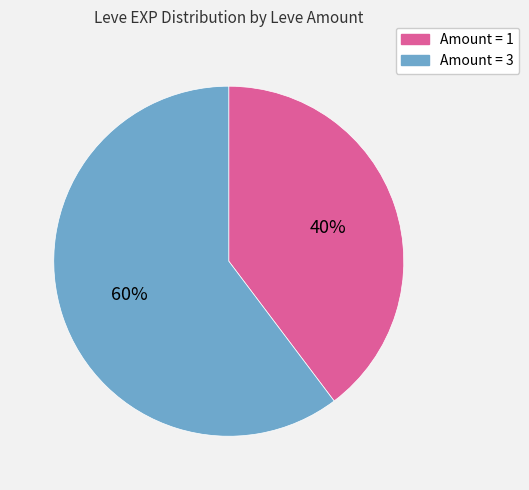

To the nearest percent, what is the average slice percentage?

50%